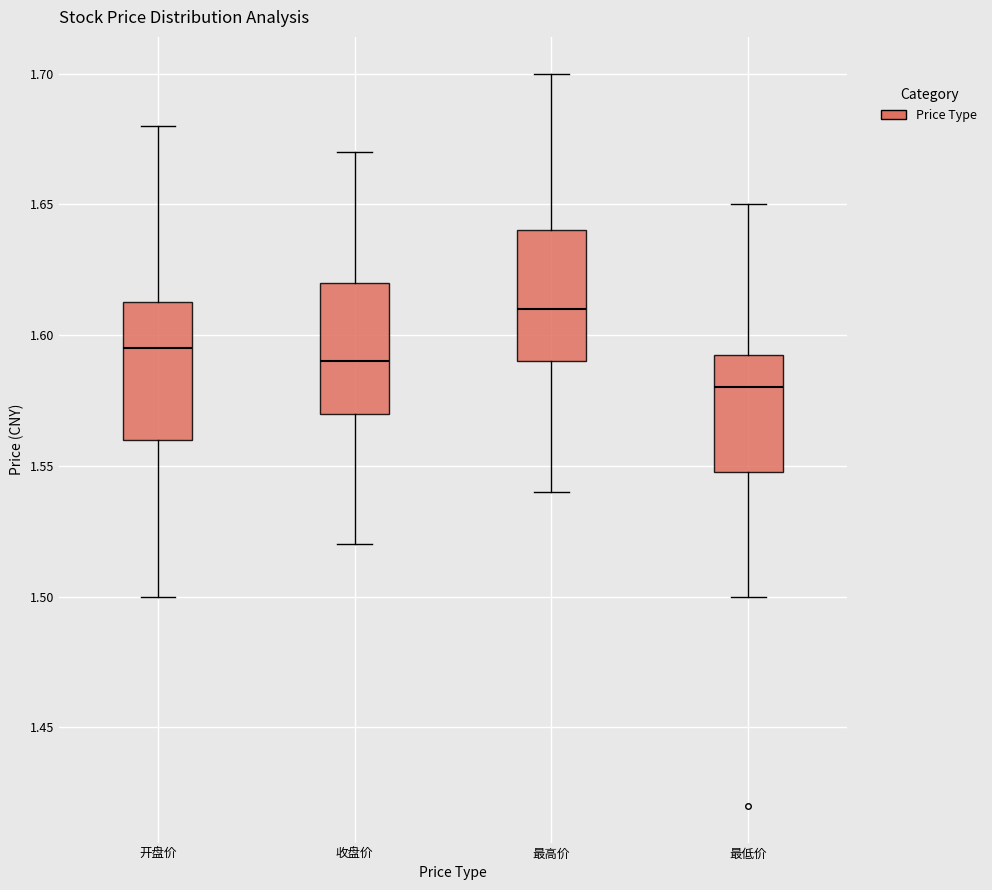

Reading left to right, read every box against the y-axis: the position of its median line, the range the box covers, and the ends of its whiskers. The values are not printed on the chart, so give them approximately, as read against the axis.

开盘价: median 1.595, box 1.560 to 1.615, whiskers 1.500 to 1.680
收盘价: median 1.590, box 1.570 to 1.620, whiskers 1.520 to 1.670
最高价: median 1.610, box 1.590 to 1.640, whiskers 1.540 to 1.700
最低价: median 1.580, box 1.550 to 1.595, whiskers 1.500 to 1.650